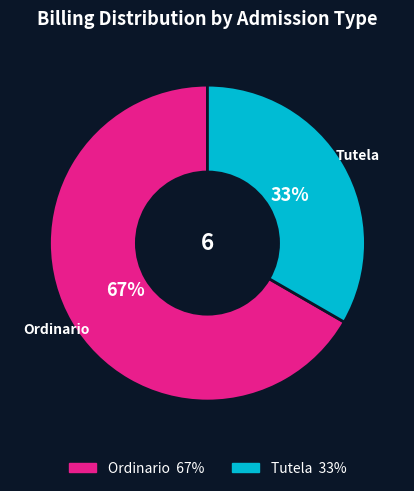

Count the number of slices in the pie.

2